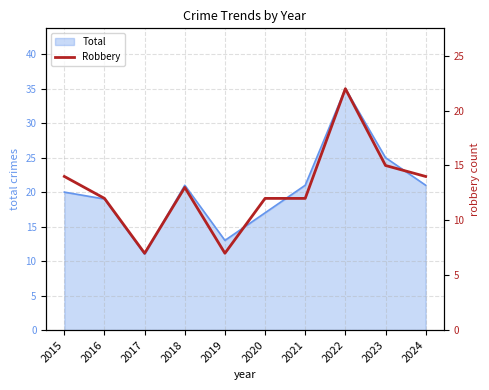

What is the highest value of the Total series?

35